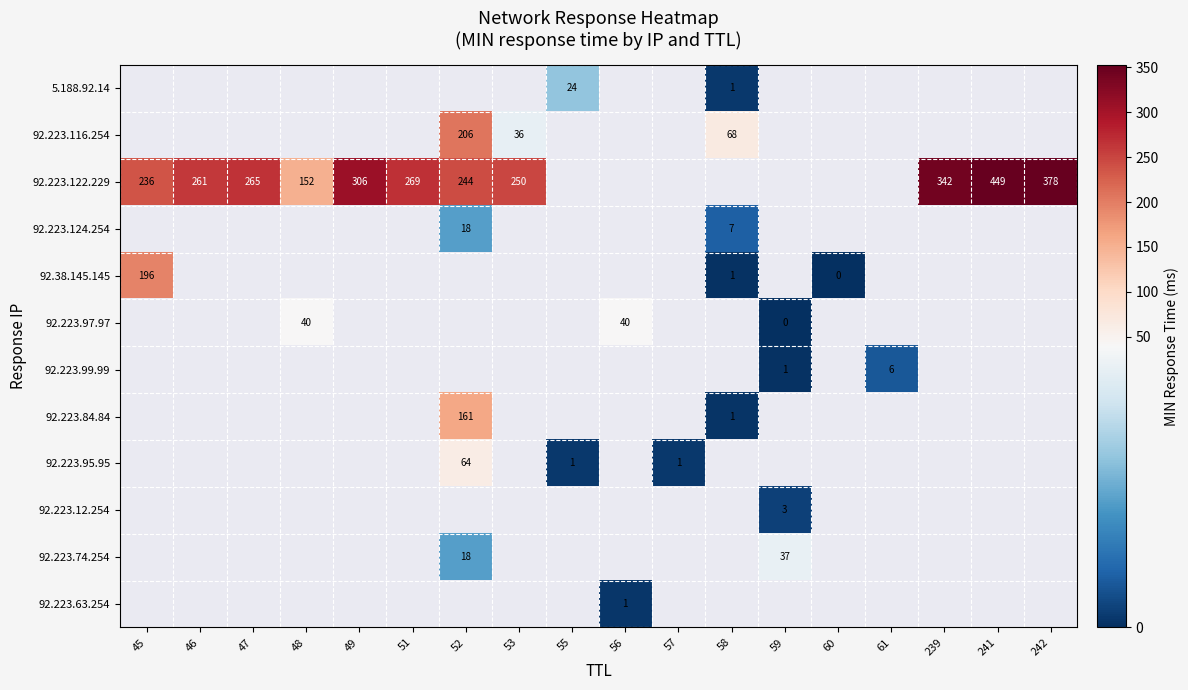

How many categories are shown in the chart?

18